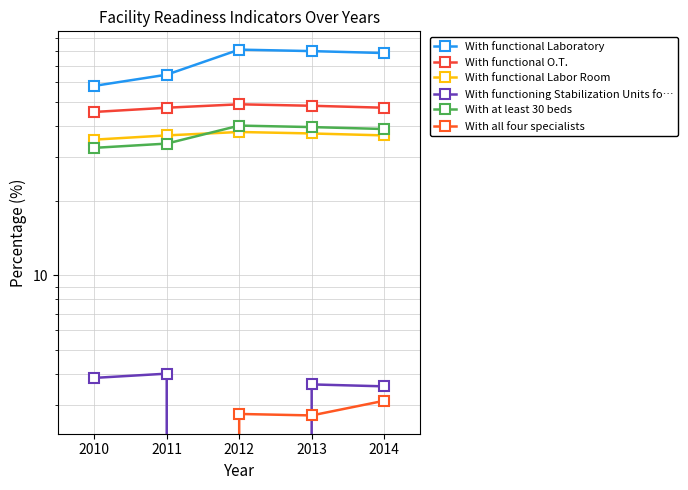

Count the number of categories in the chart.

5